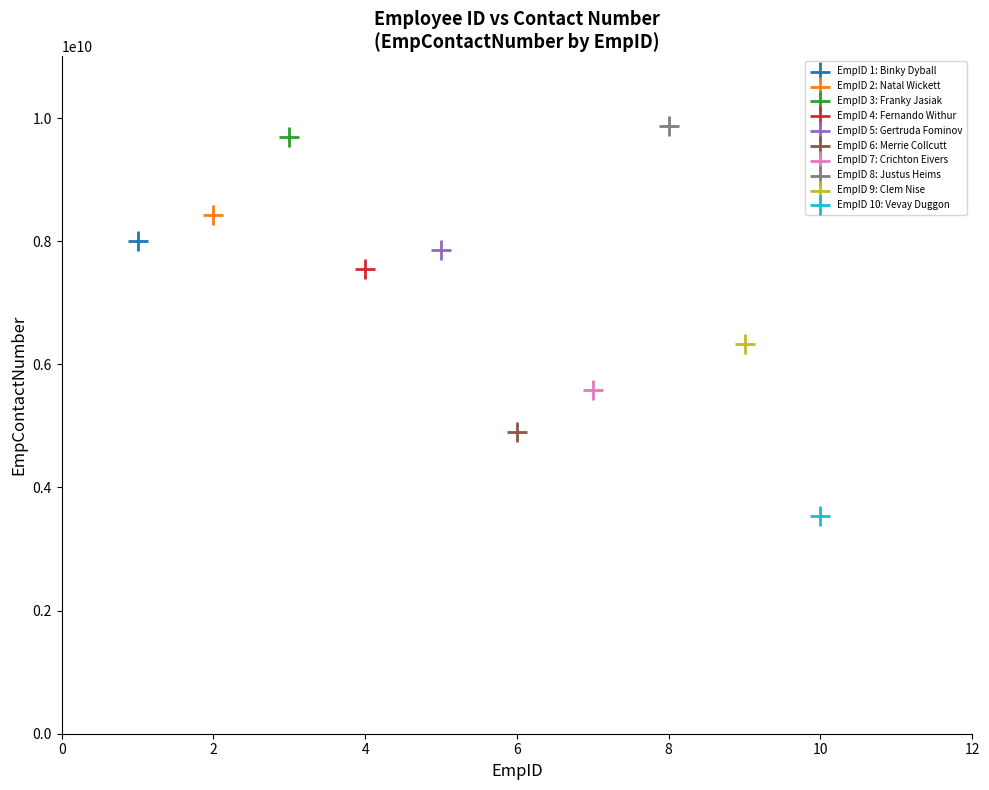

What are all the series names shown in the legend?

EmpID 1: Binky Dyball, EmpID 2: Natal Wickett, EmpID 3: Franky Jasiak, EmpID 4: Fernando Withur, EmpID 5: Gertruda Fominov, EmpID 6: Merrie Collcutt, EmpID 7: Crichton Eivers, EmpID 8: Justus Heims, EmpID 9: Clem Nise, EmpID 10: Vevay Duggon